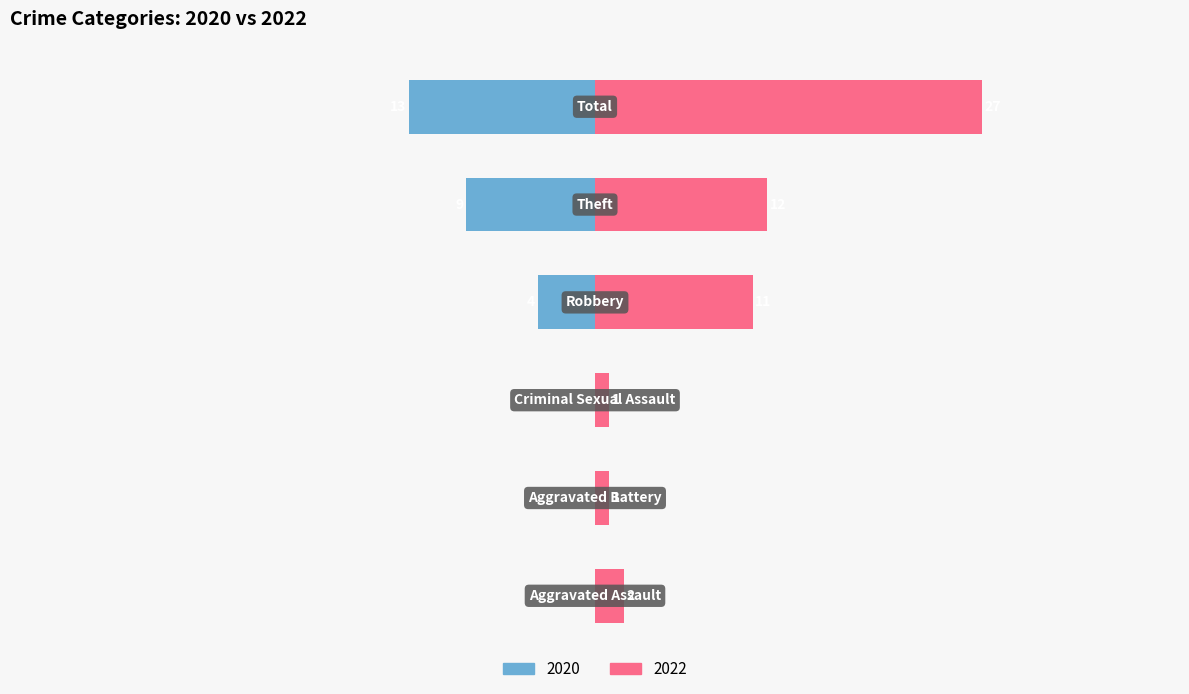

Which series changed the most between Aggravated Assault and Theft?

2022